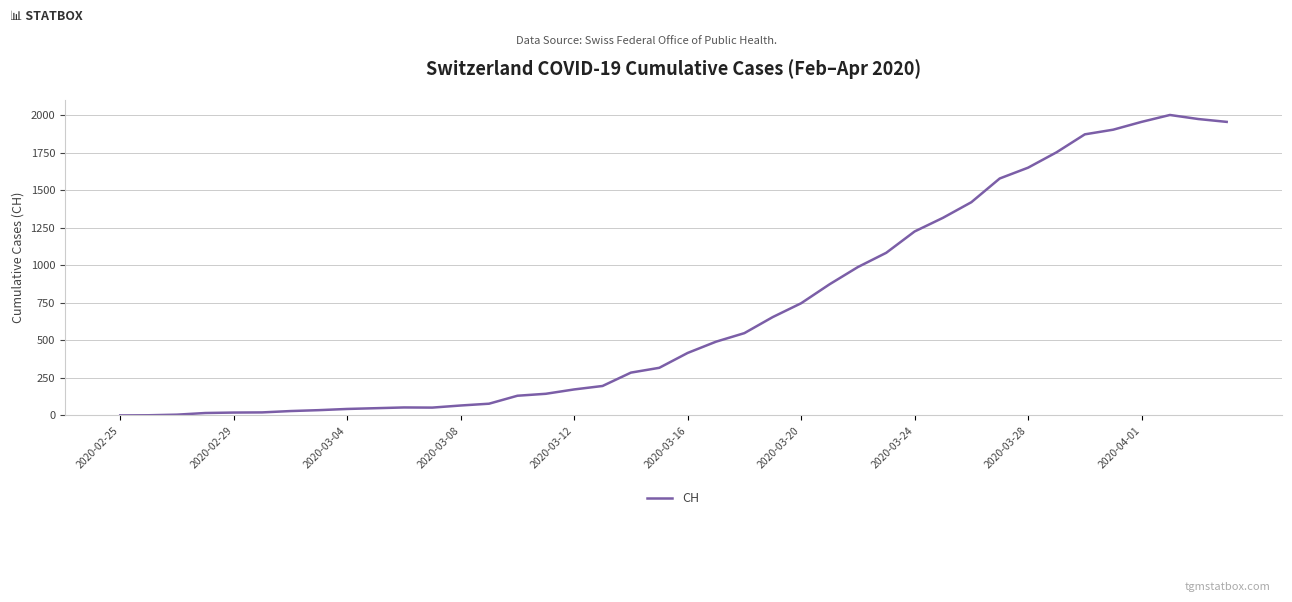

What is the maximum value shown in the chart?

2001